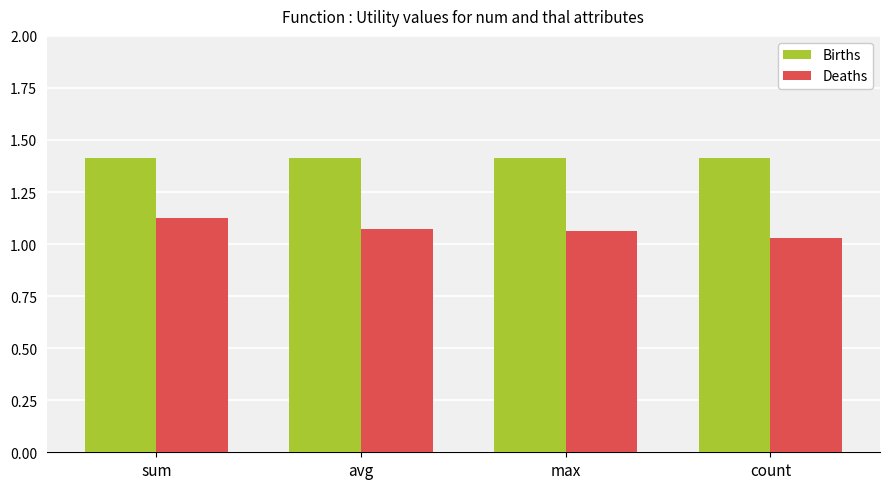

How many bars are there in each group?

2